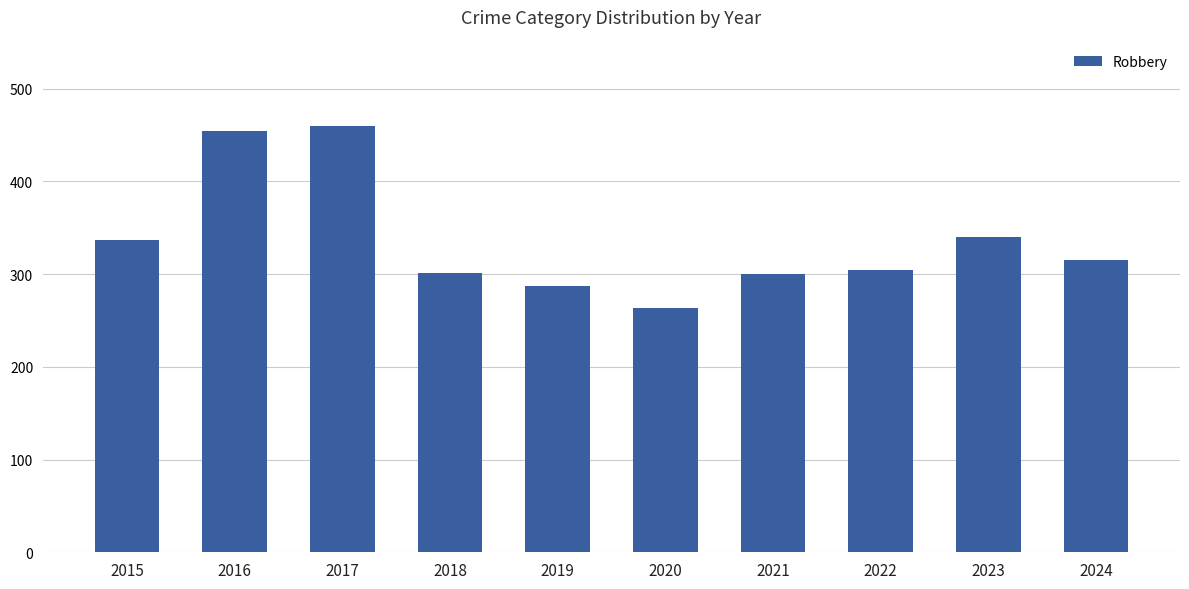

The chart shows a value of 301 at 2018. True or false?

True